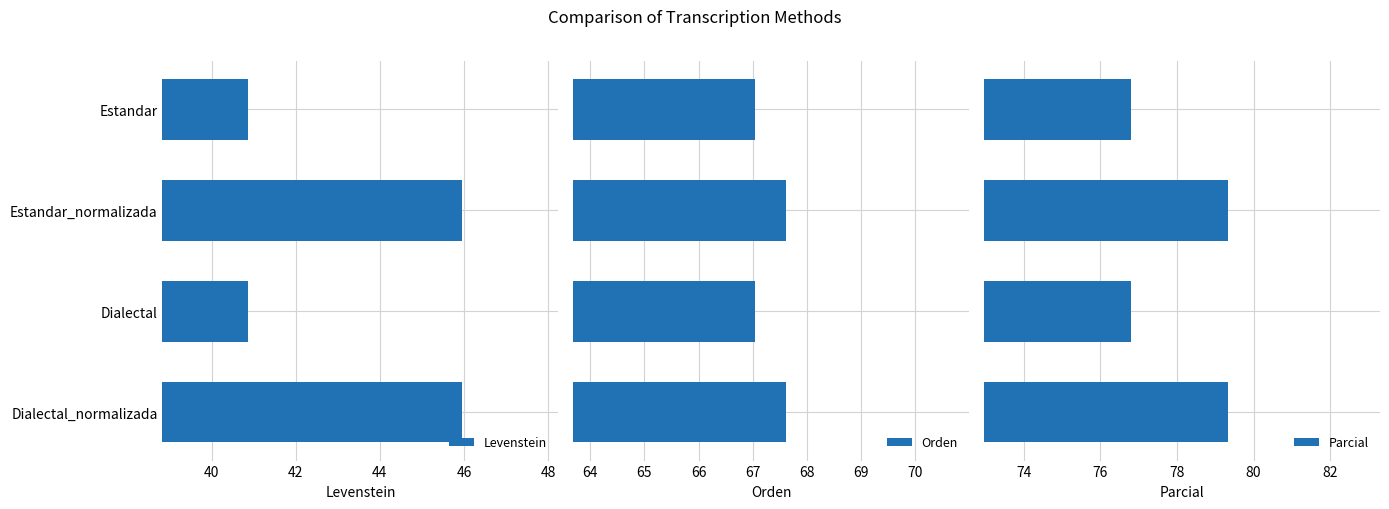

What is the difference between the maximum and minimum values in the Parcial series?

2.5